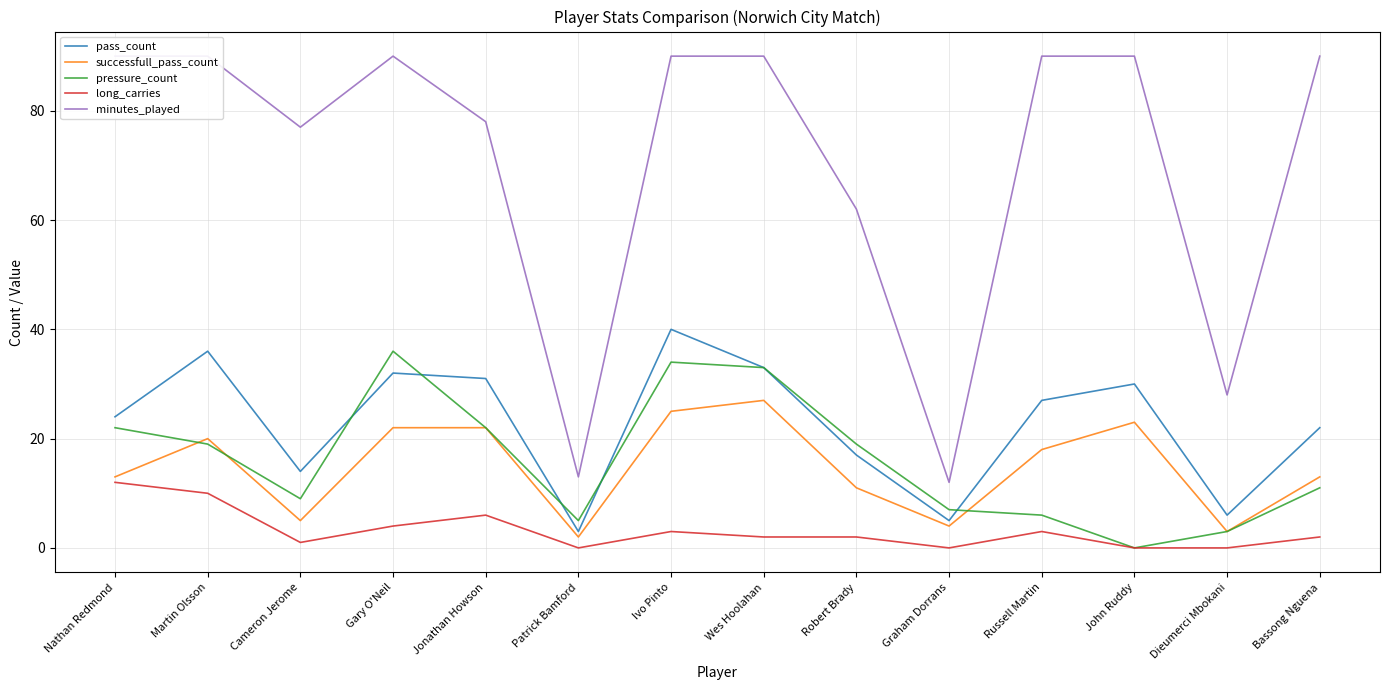

What is the label of the 11th point from the right?

Gary O'Neil